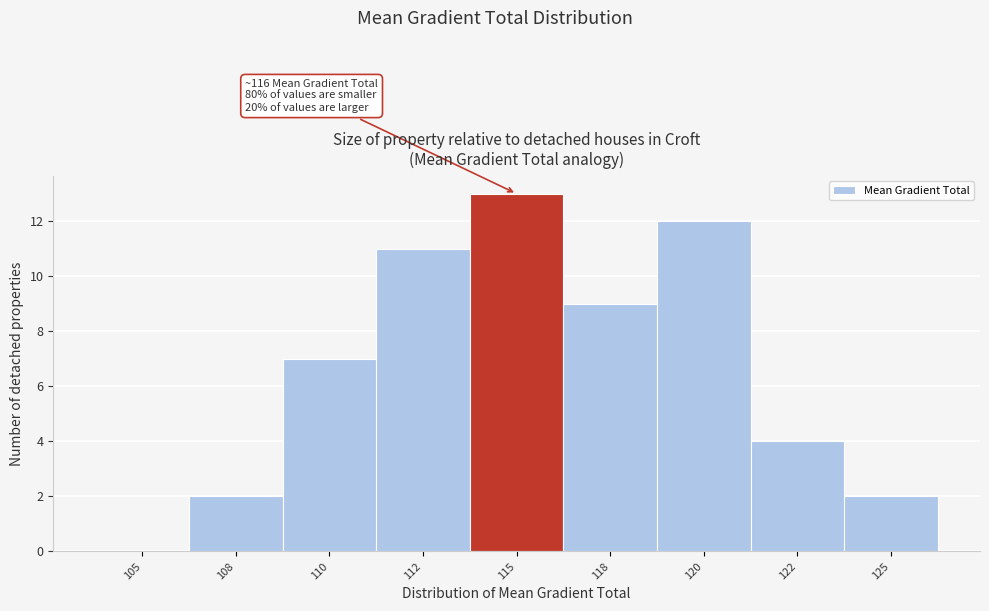

Reading left to right, extract all data points from this chart.

105=0	108=2	110=7	112=11	115=13	118=9	120=12	122=4	125=2